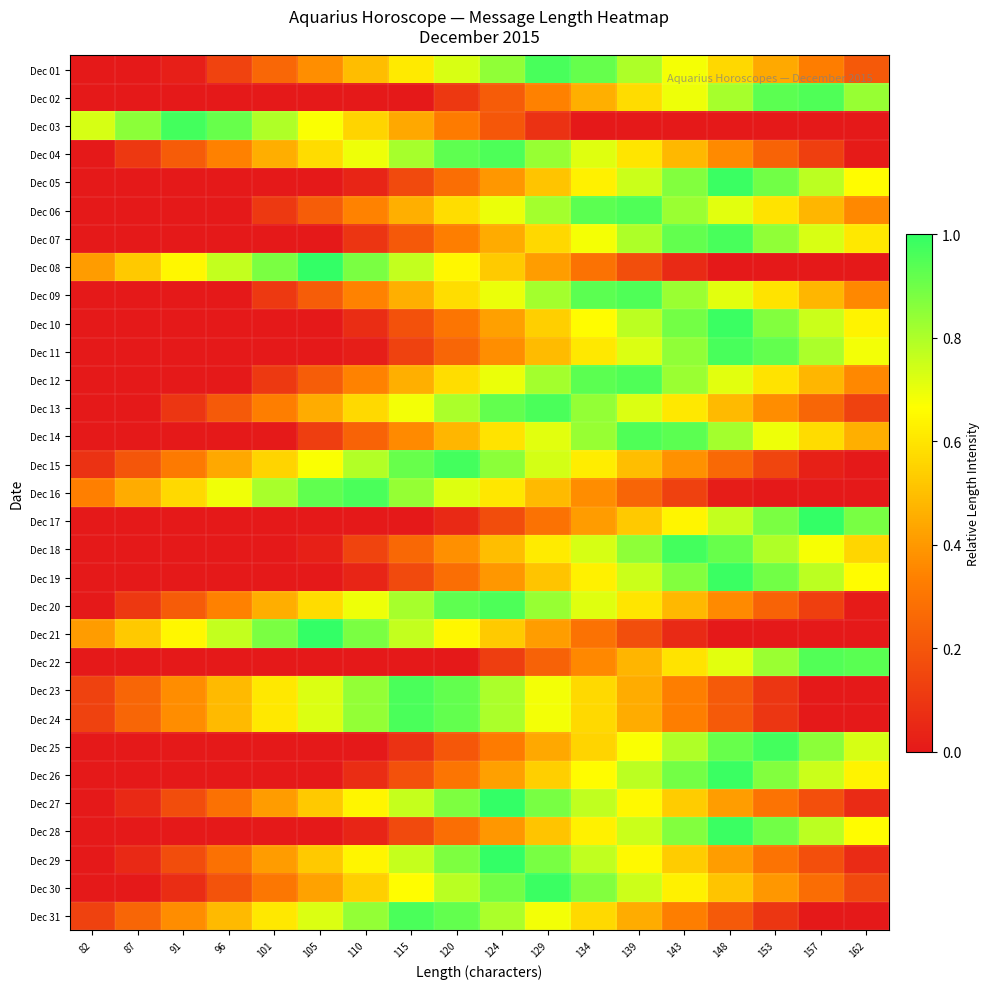

At which category does the chart reach its minimum across all series?

82